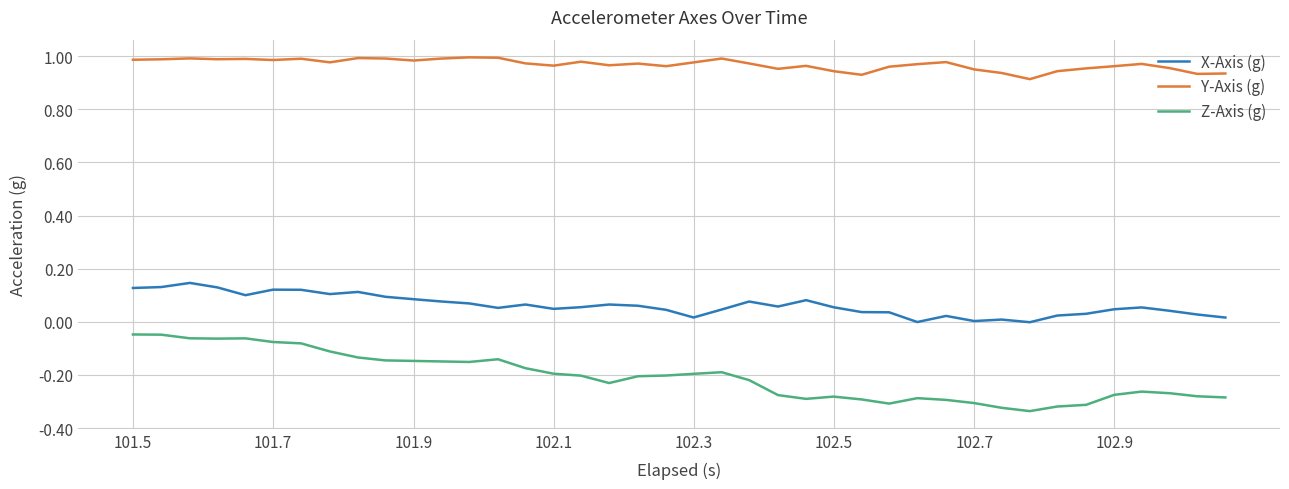

List the series in order of their peak value, highest first.

Y-Axis (g), X-Axis (g), Z-Axis (g)